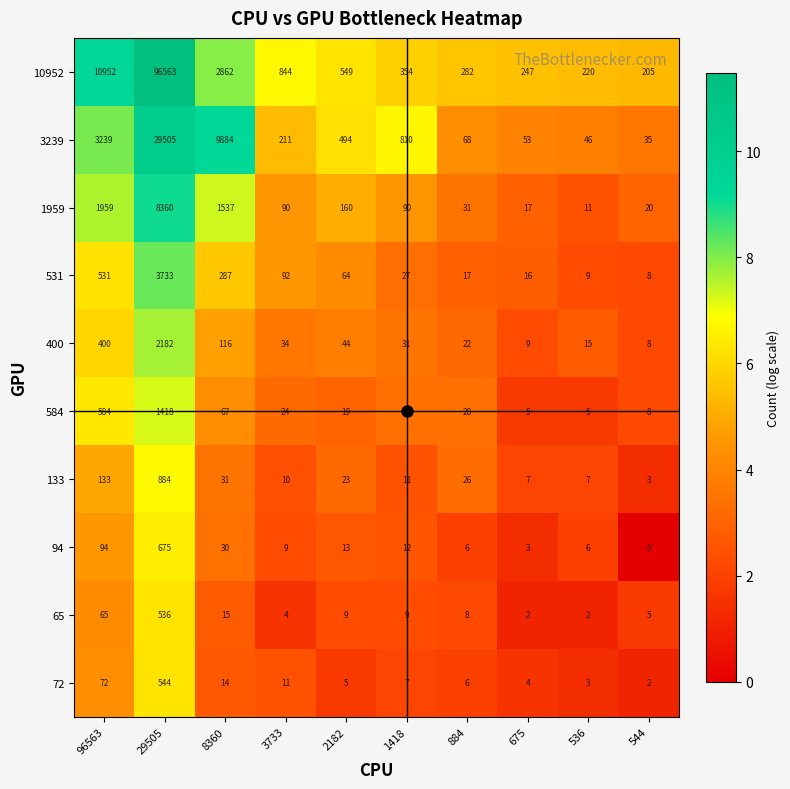

True or false: 584 has a value of 24 at 3733.

True